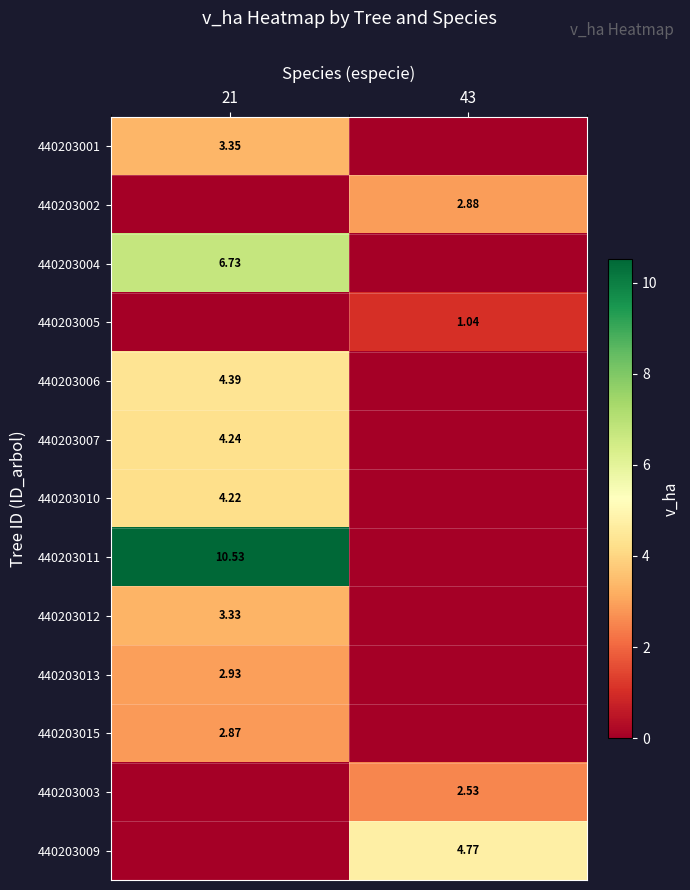

List the labels in order of 440203005 value, smallest first.

21, 43